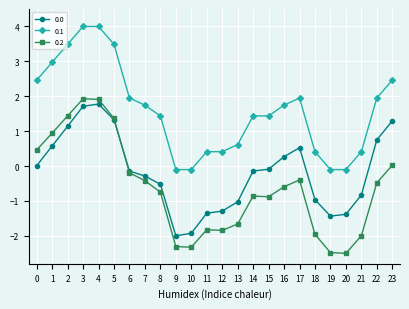

Is the value of 0.2 at 8 greater than the value of 0.0 at 18?

Yes